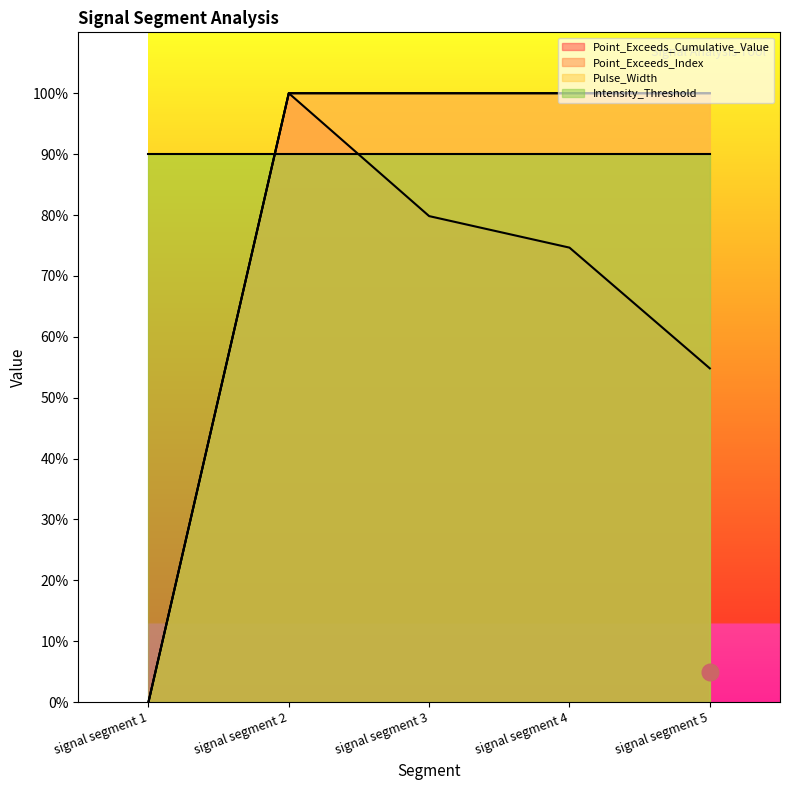

What is the average value of the Point_Exceeds_Index series?

0.8